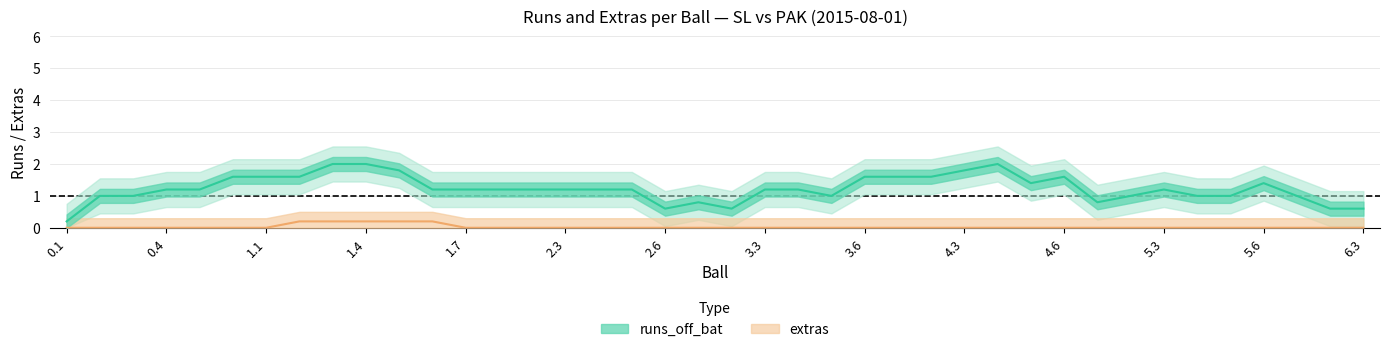

What is the label of the 1st point from the right?

6.3